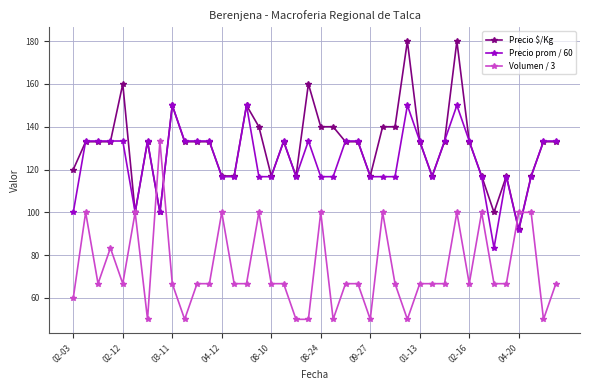

True or false: Volumen / 3 and Precio $/Kg cross at least once.

True